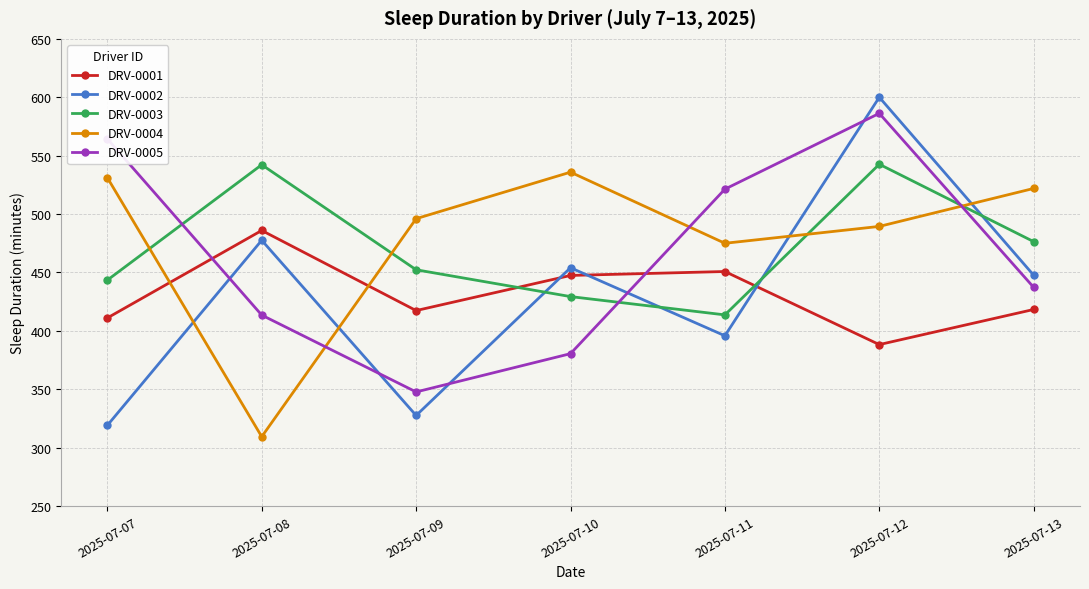

In DRV-0001, how many points are lower than both neighbors (excluding endpoints)?

2